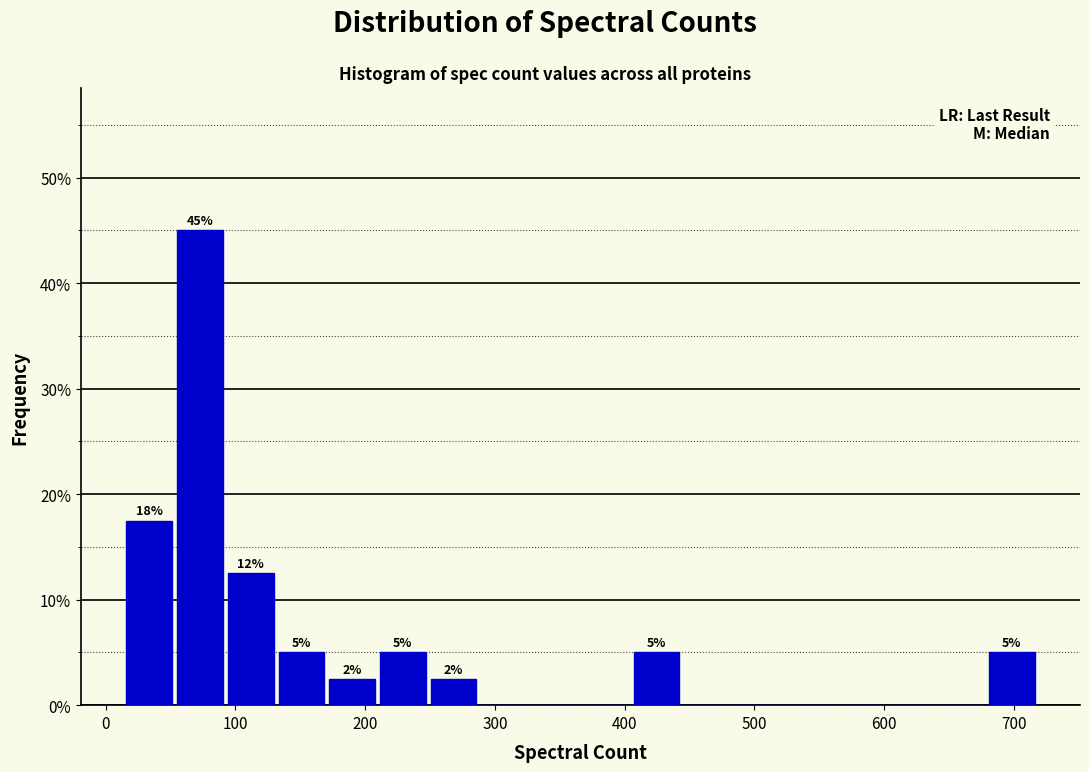

Around what value on the x-axis is the tallest bar? Give the approximate position of its centre, as read against the axis.

70